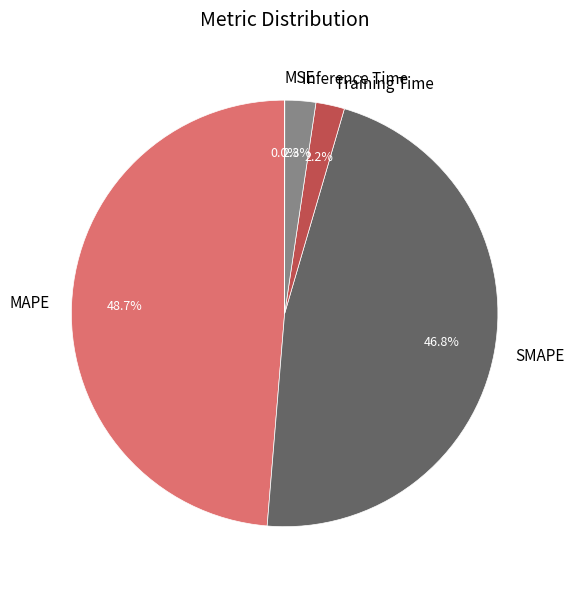

Does any single category account for the majority?

No